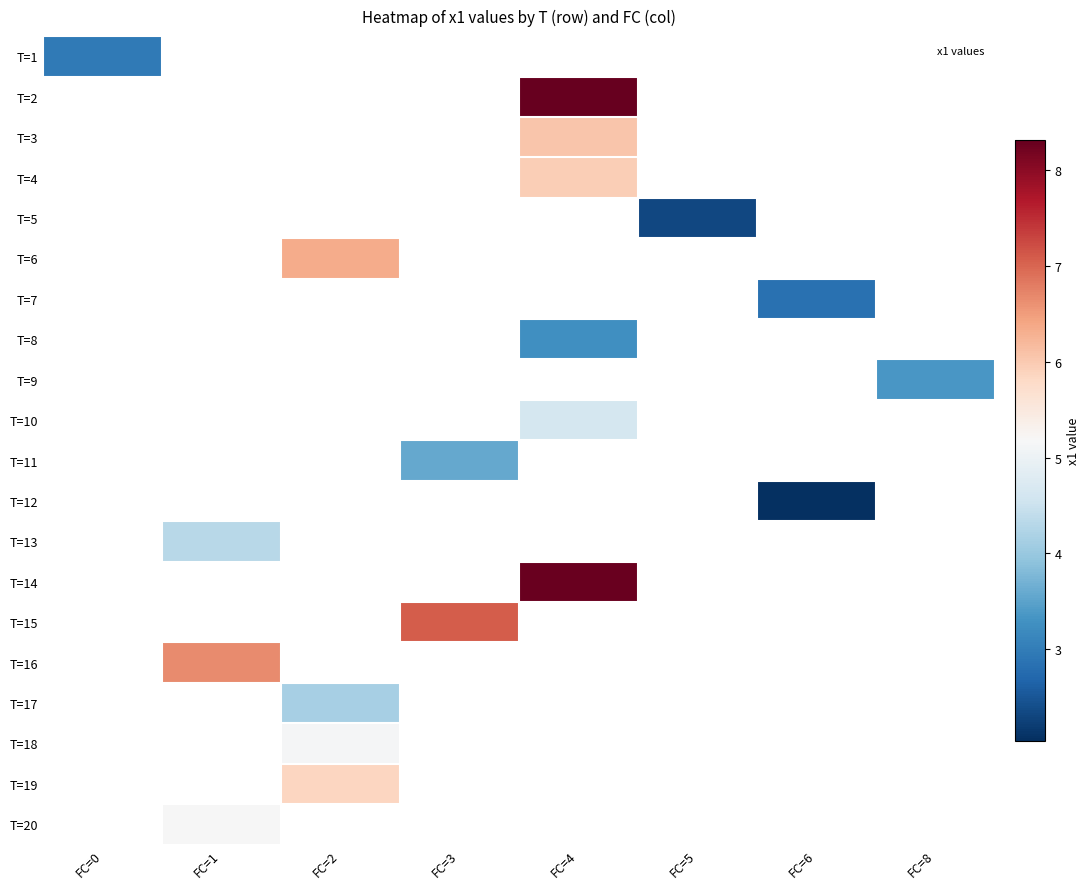

Count the number of data series in this chart.

20